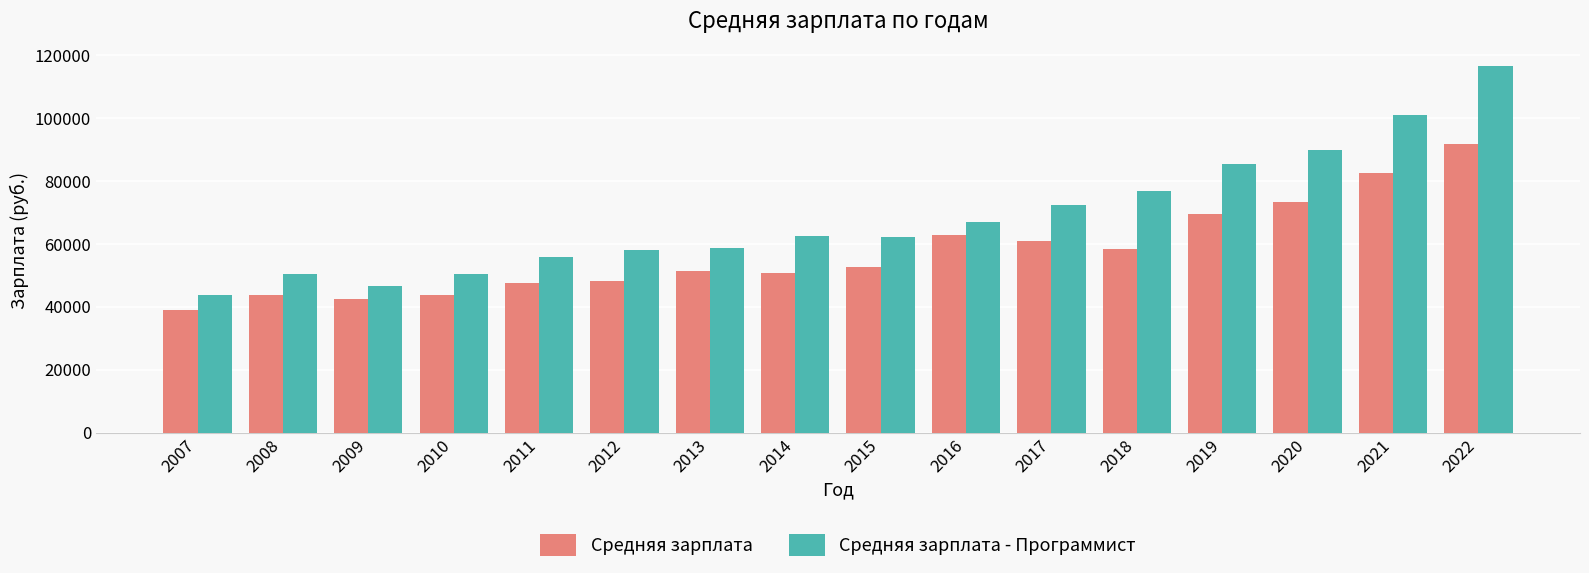

At which label is Средняя зарплата - Программист closest to 80210?

2018